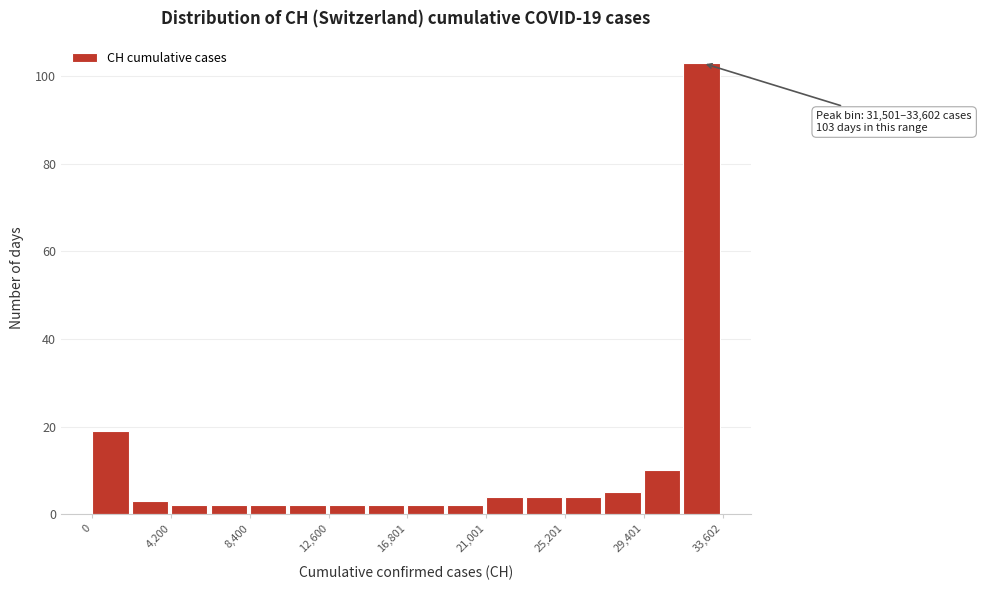

Over which range of the x-axis is the bar tallest?

31500 to 33500